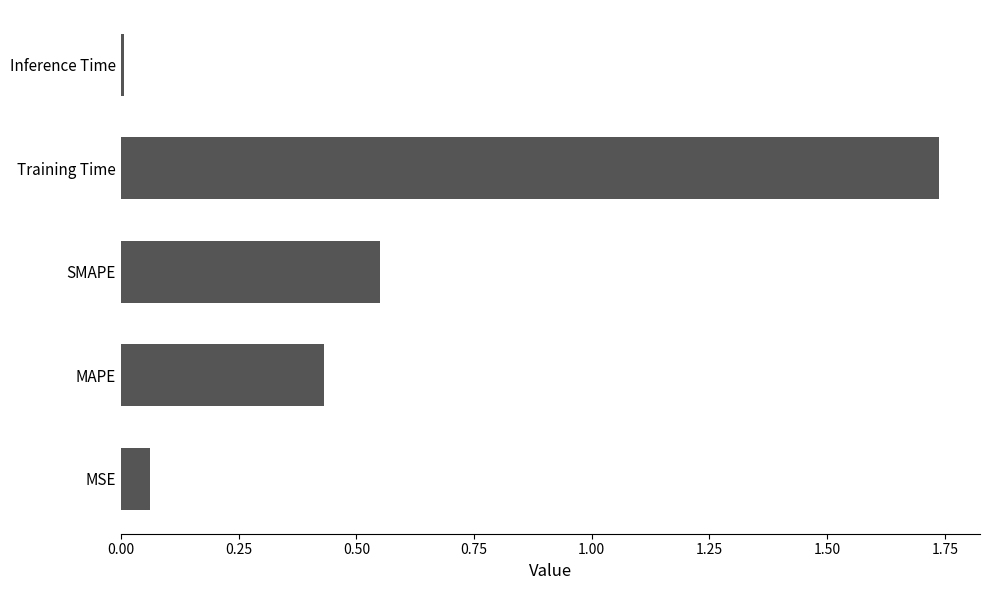

List the labels in order of value, smallest first.

Inference Time, MSE, MAPE, SMAPE, Training Time